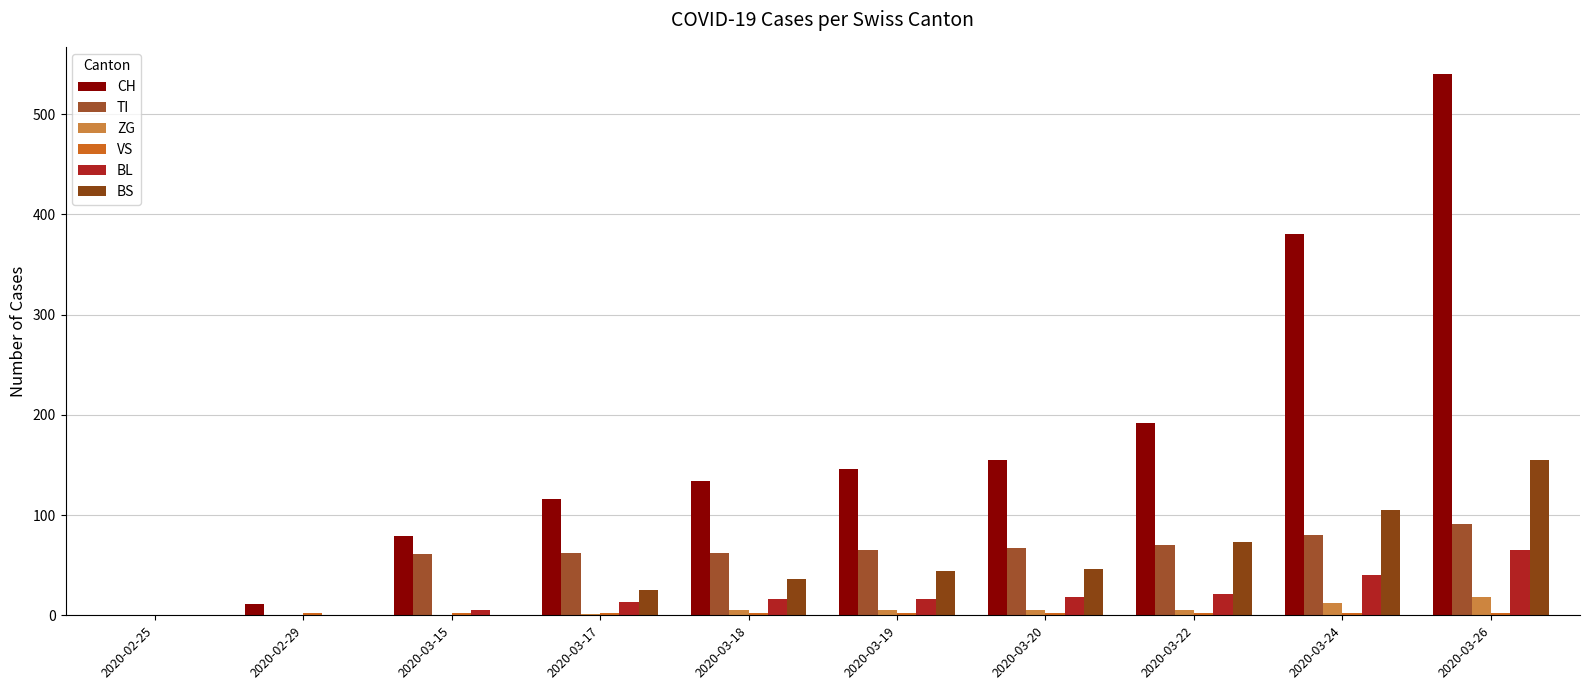

Are the bars horizontal?

No